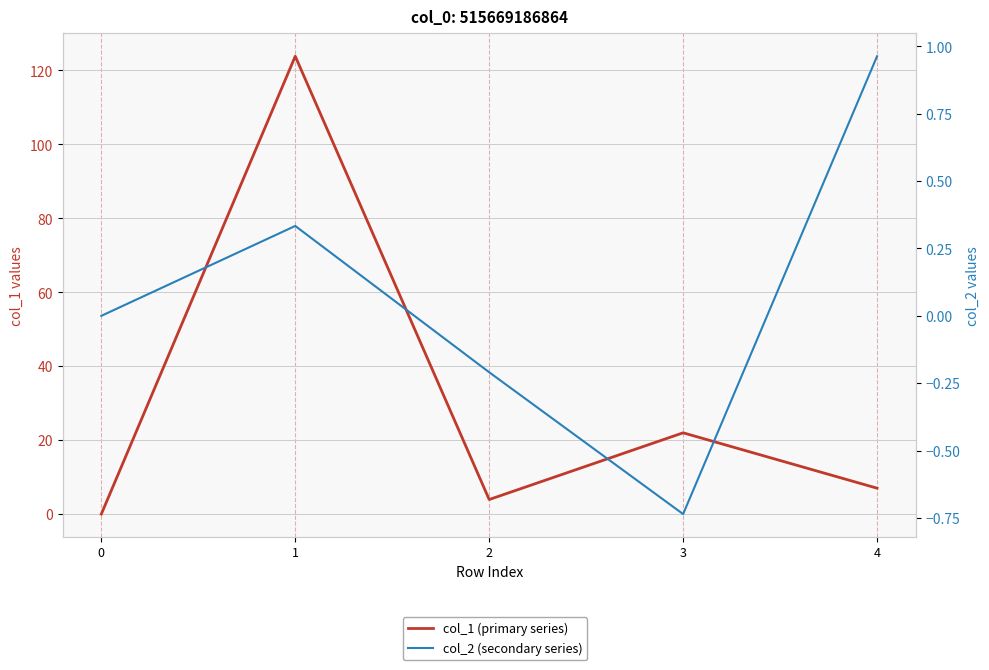

Rank the series by their average value, from highest to lowest.

col_1 (primary series), col_2 (secondary series)